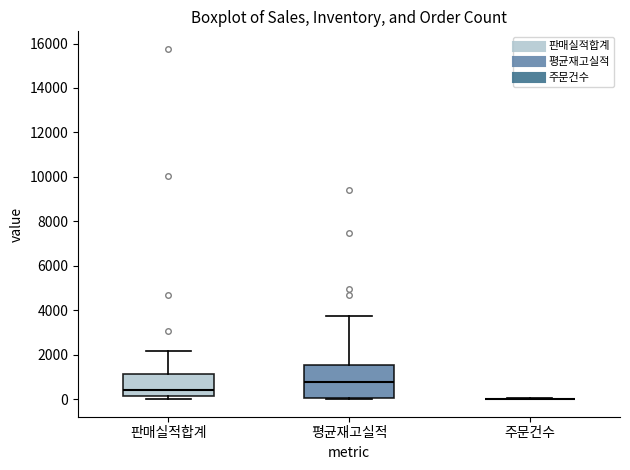

Where does the median line of the box for 판매실적합계 sit on the y-axis? The values are not printed on the chart, so give them approximately, as read against the axis.

400